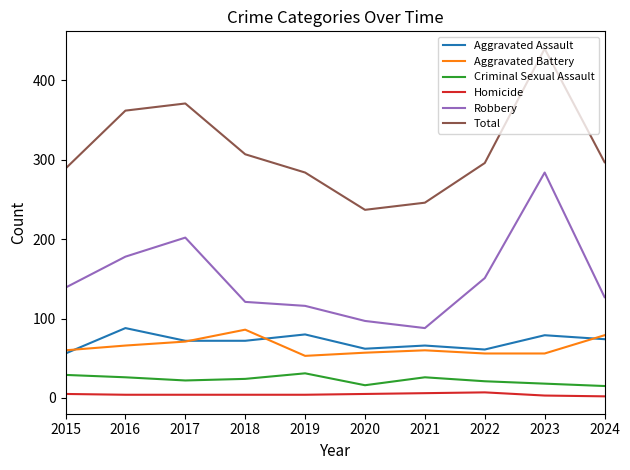

What is the difference between the Aggravated Battery values at 2015 and 2022?

4